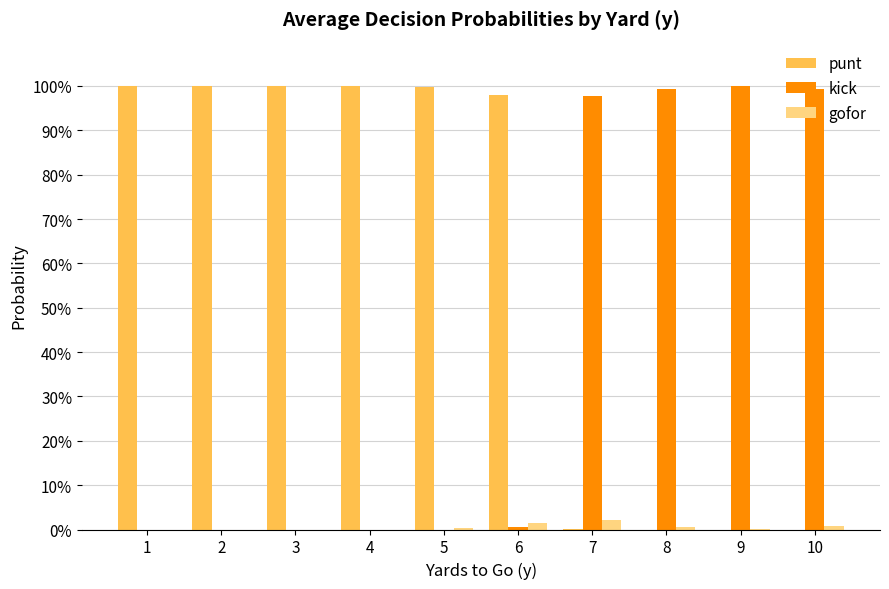

Does the chart contain stacked bars?

No